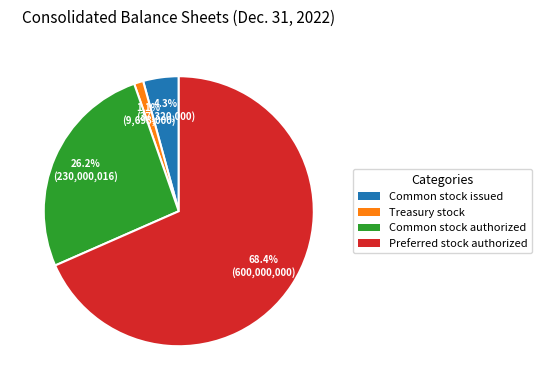

Is there a majority slice in this chart?

Yes